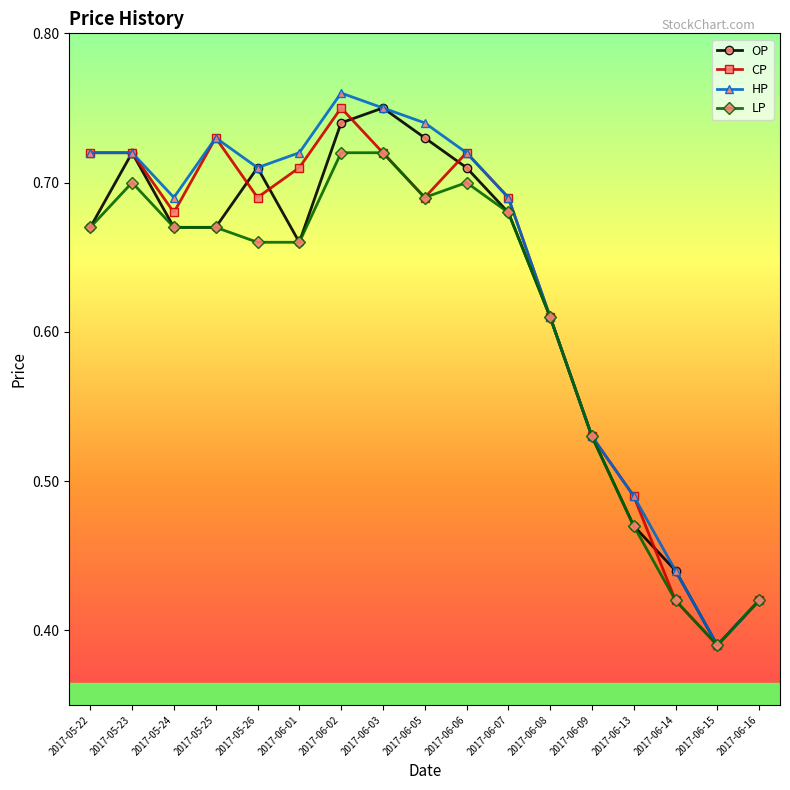

At which category does CP reach its first local valley?

2017-05-24